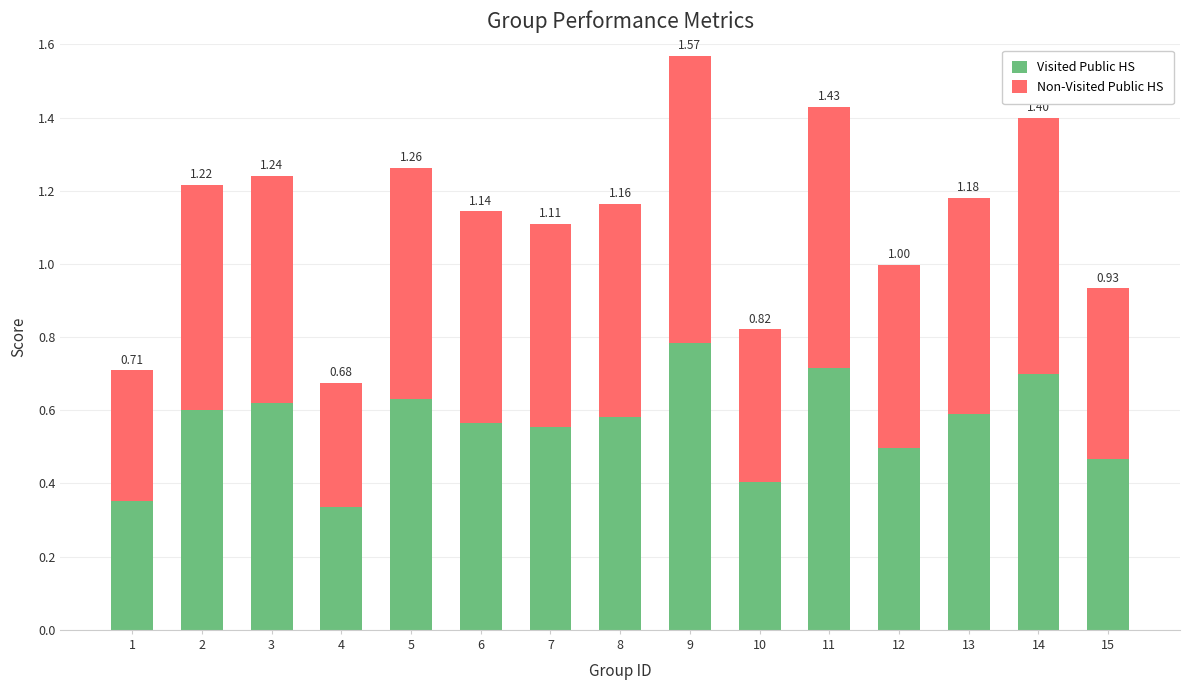

What are all the series names shown in the legend?

Visited Public HS, Non-Visited Public HS